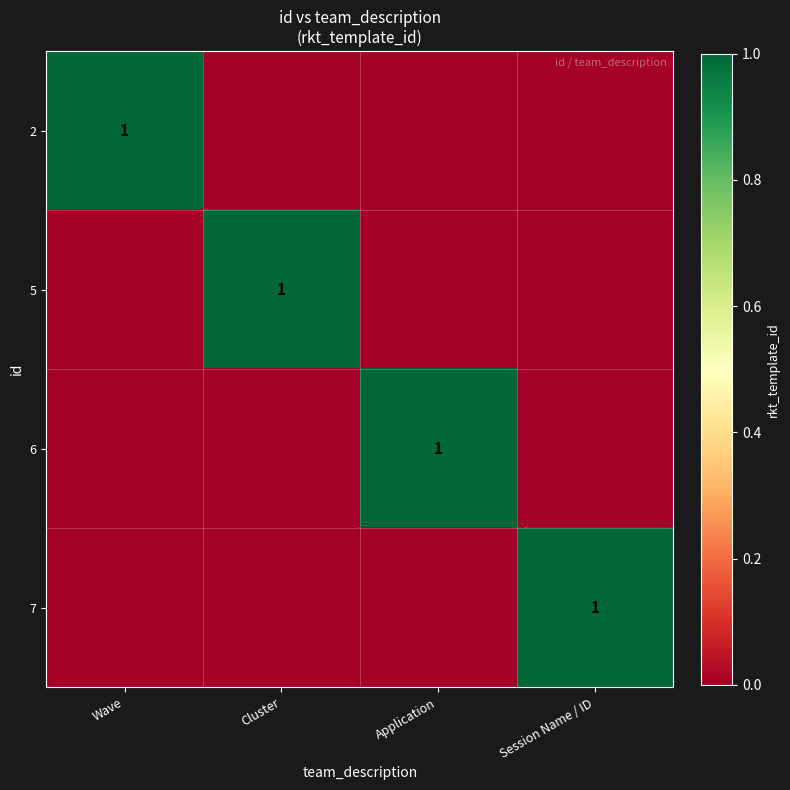

Is it true that 6 equals 0 at Application?

False